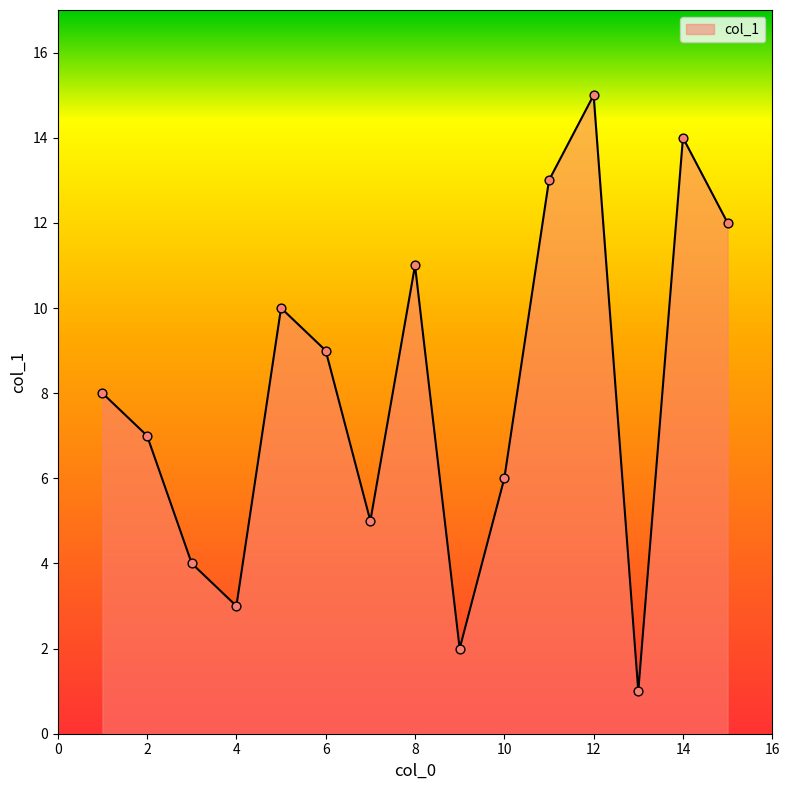

What is the difference between the maximum and minimum values?

14